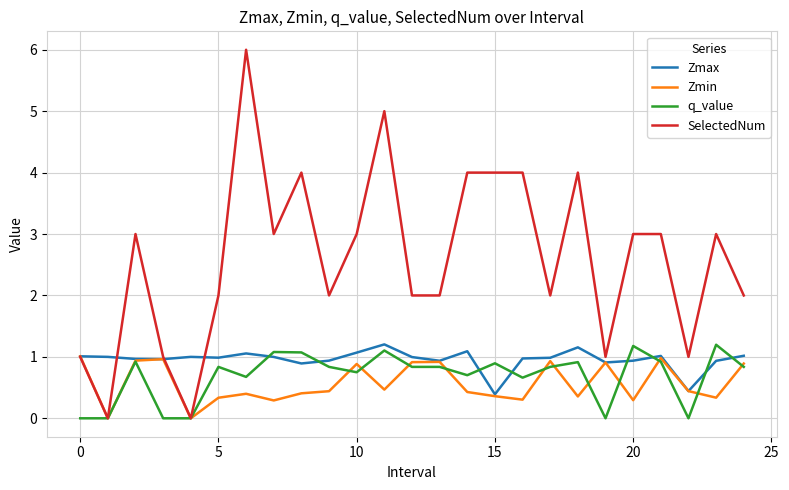

After their last crossing, which series has the higher values: Zmax or SelectedNum?

SelectedNum